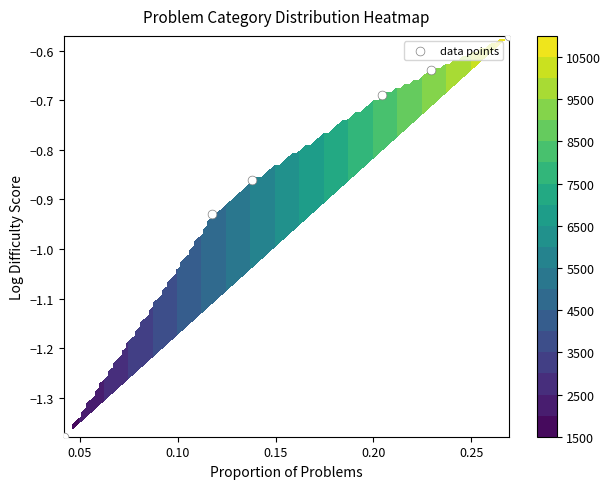

Is it true that the value at 0.10 is -2.0?

False